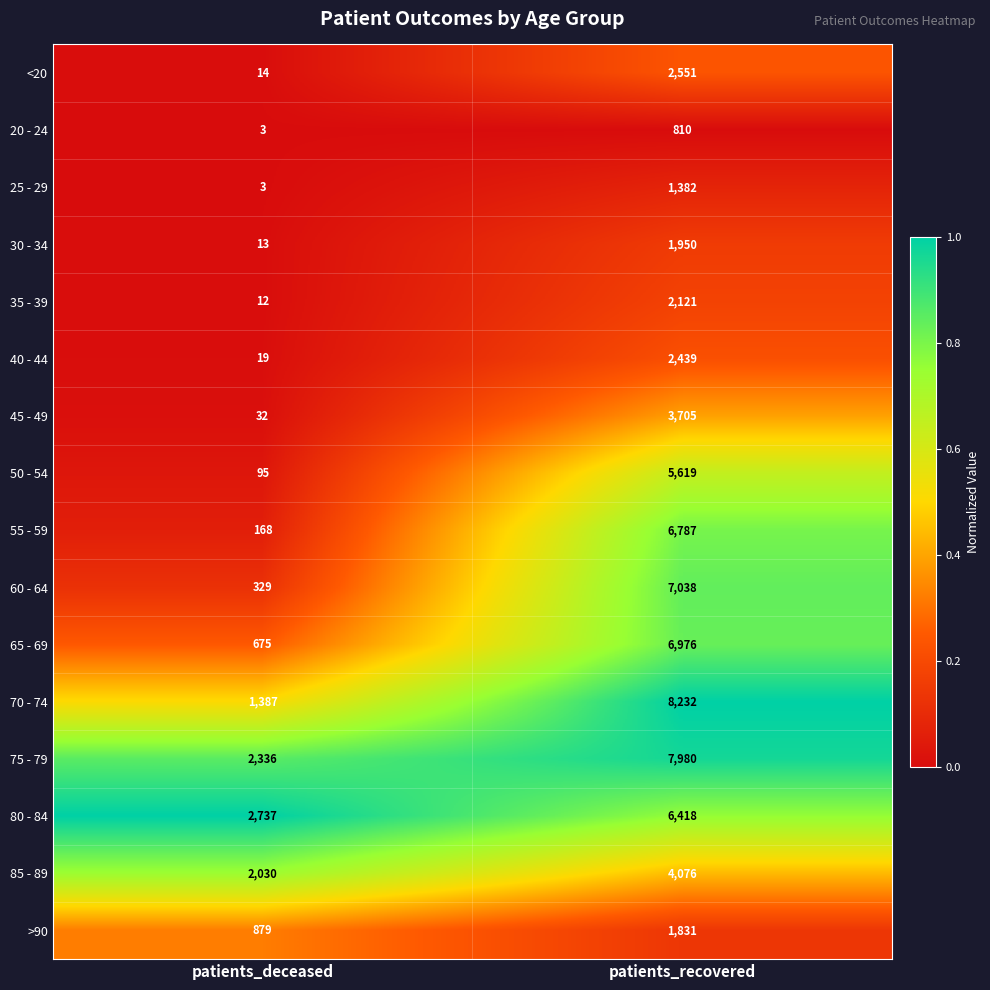

Is it true that 80 - 84 equals 4484 at patients_recovered?

False